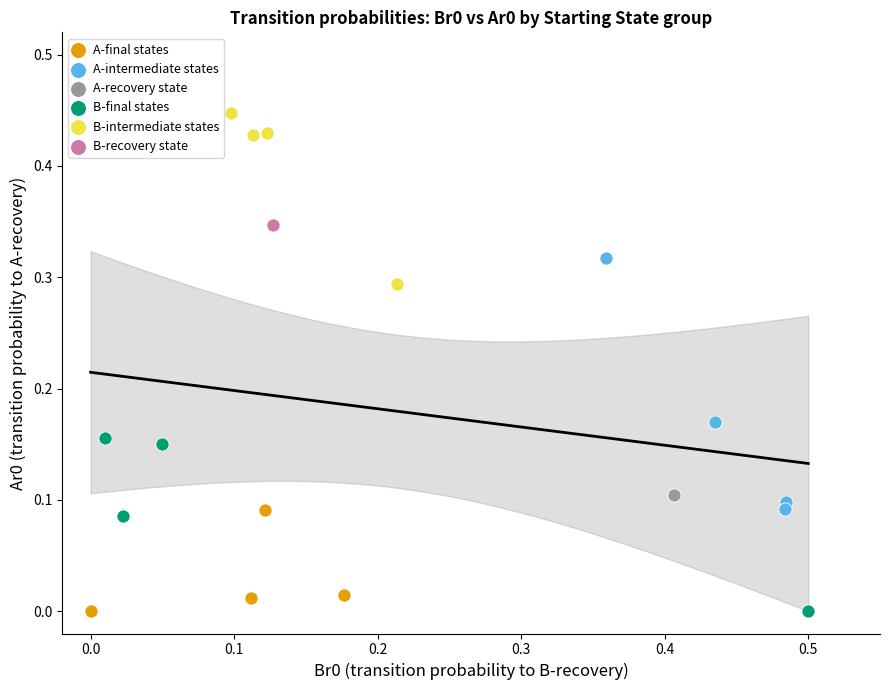

Which series contains the highest Y value?

B-intermediate states